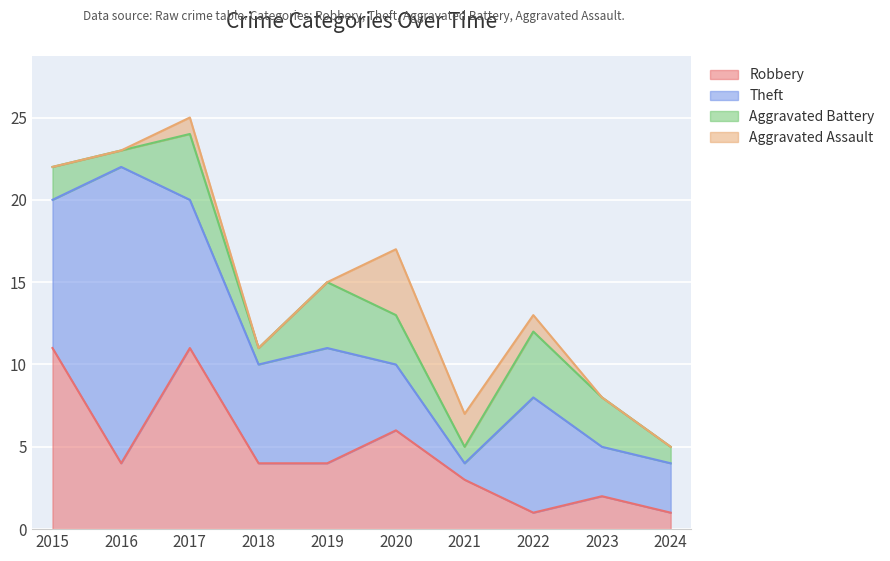

What is the sum of the Aggravated Battery values at 2017 and 2023?

7